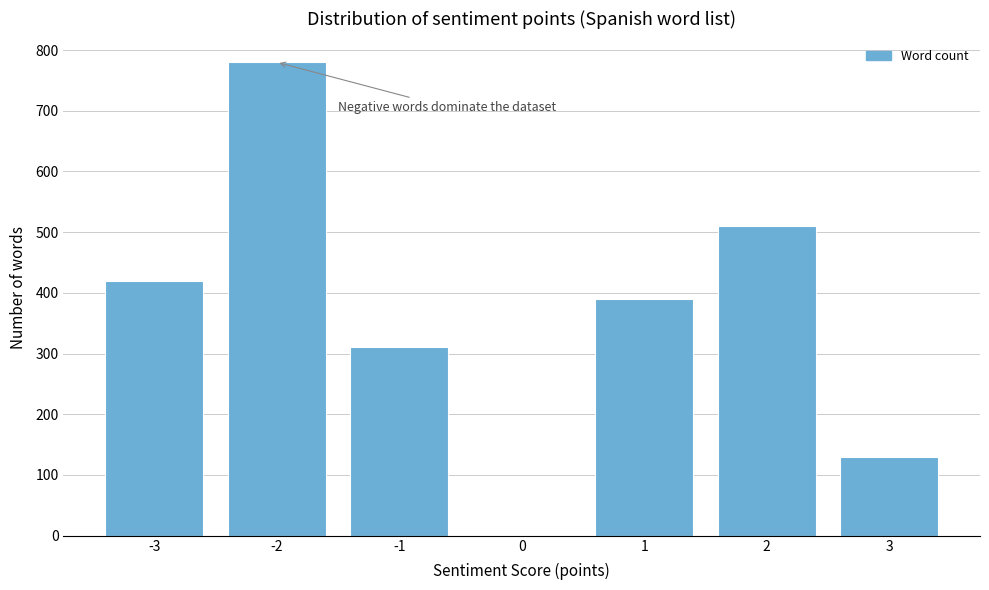

Reading right to left, what are all the values shown in this chart?

3=130	2=510	1=390	0=0	-1=310	-2=780	-3=420